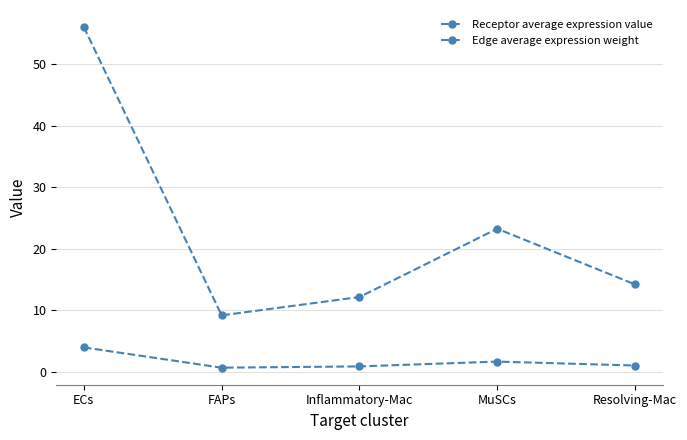

The Edge average expression weight series shows 3.9 at ECs. True or false?

True